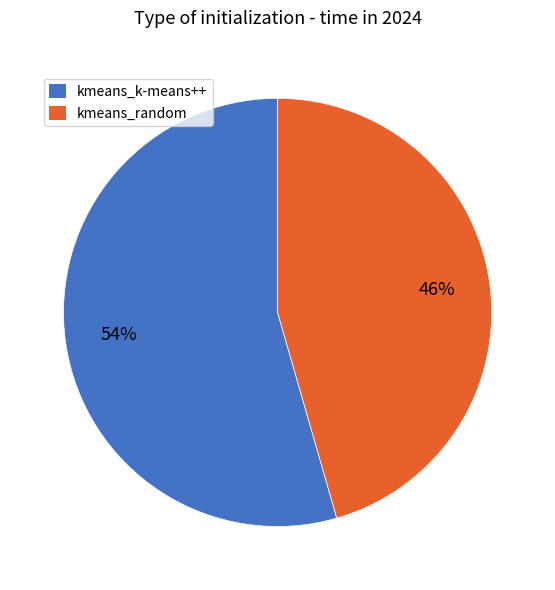

To the nearest percent, what is the combined percentage of kmeans_random and kmeans_k-means++?

100%